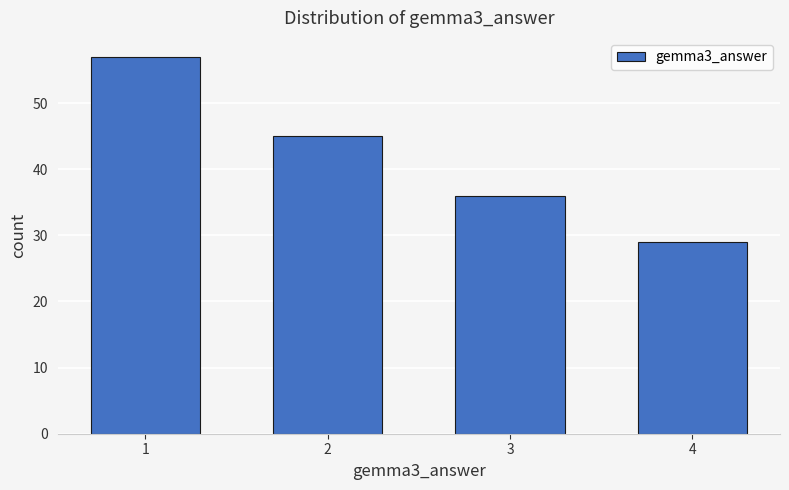

Reading left to right, extract all data points from this chart.

57	45	36	29